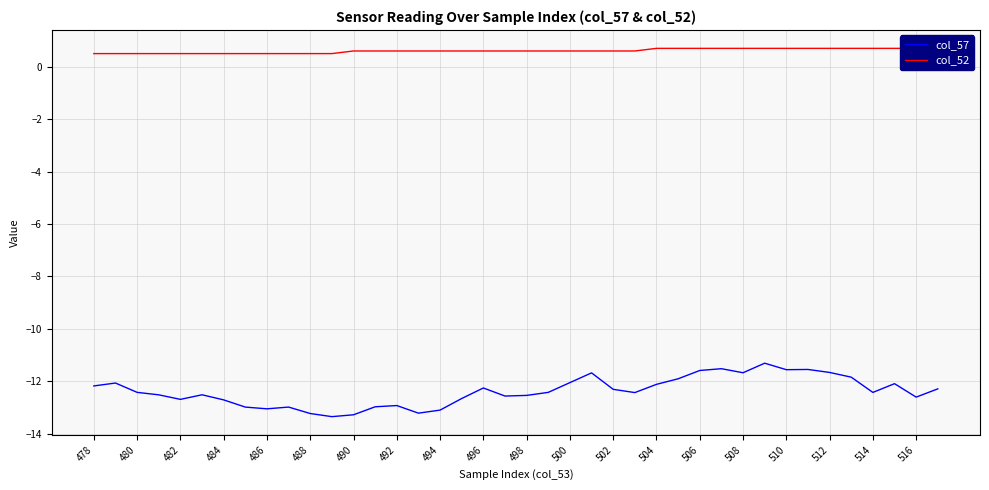

What is the lowest value of the col_52 series?

0.5